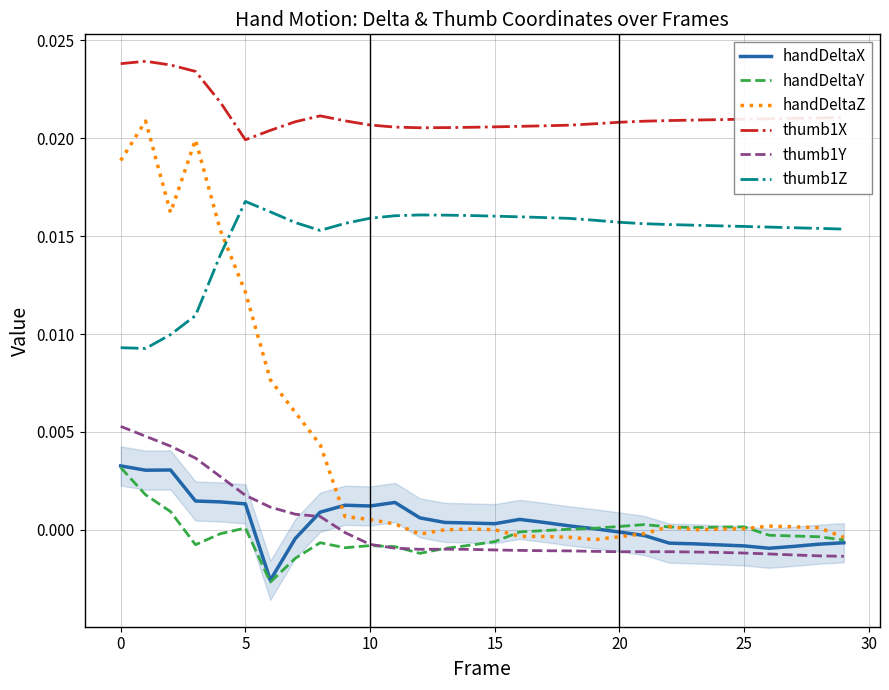

True or false: handDeltaY has more than 2 interior local peaks.

True